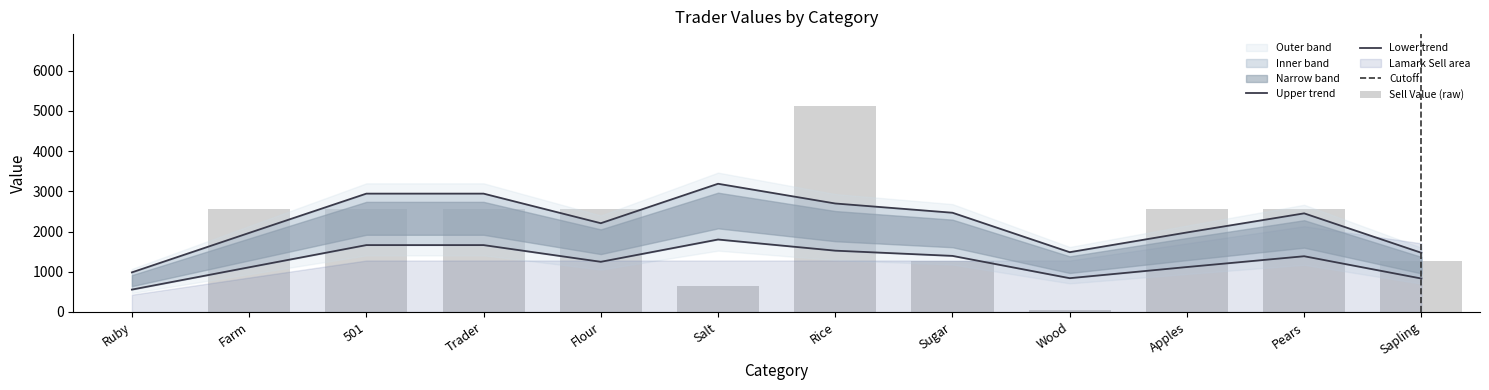

Is the value of Buy Value at Sugar greater than the value of Lamark Sell Value at Wood?

No